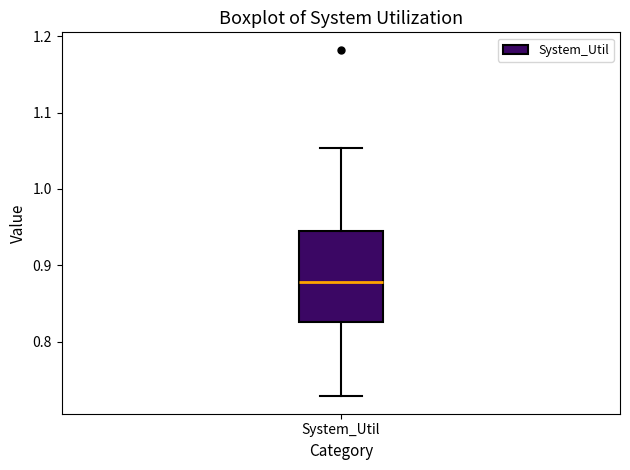

Read this box plot against the y-axis: the position of the median line, the range covered by the box, and the ends of both whiskers. The values are not printed on the chart, so give them approximately, as read against the axis.

median 0.88, box 0.83 to 0.95, whiskers 0.73 to 1.05